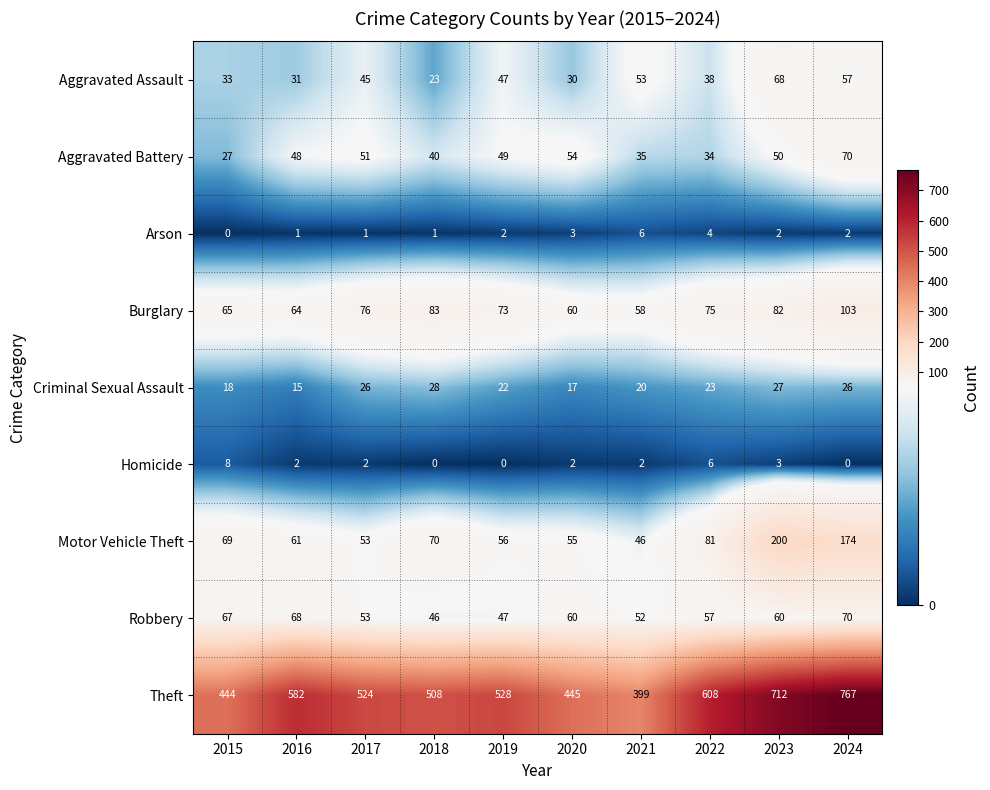

At how many categories does at least one series exceed 314?

10